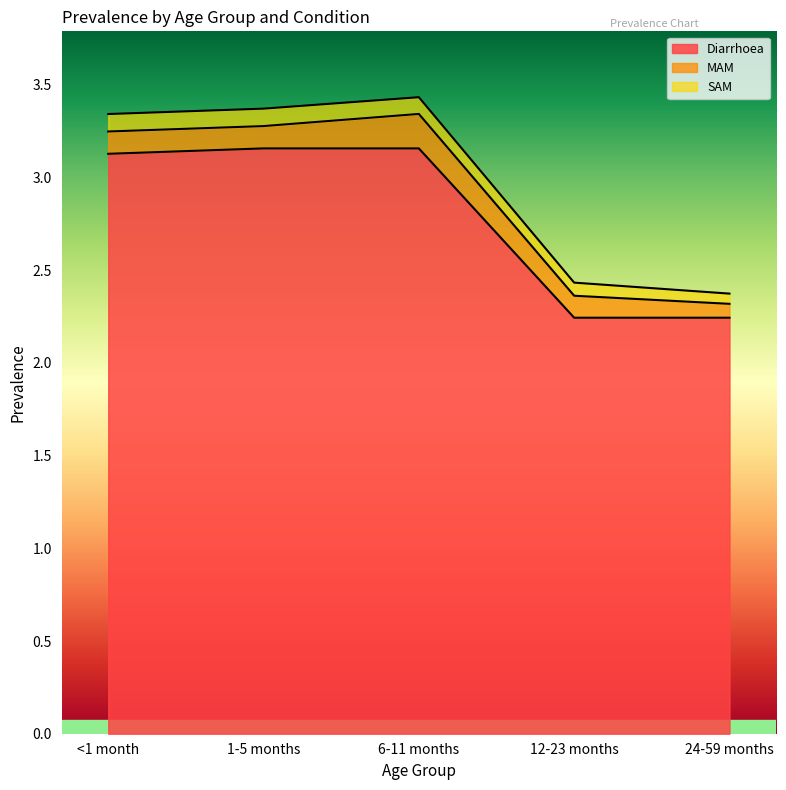

What is the sum of the SAM values at 12-23 months and 1-5 months?

0.2